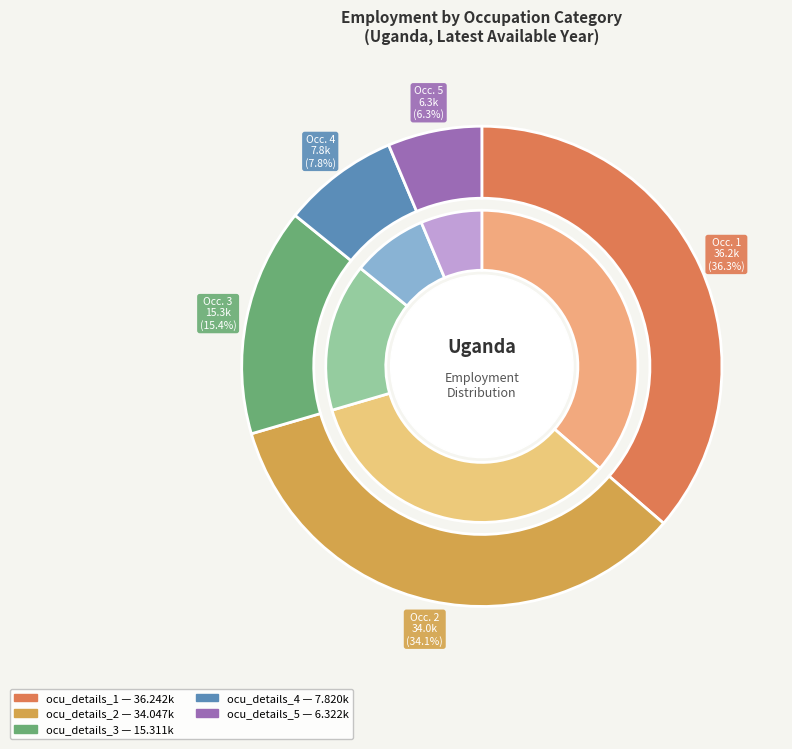

Which category has the smallest portion of the pie?

ocu_details_5